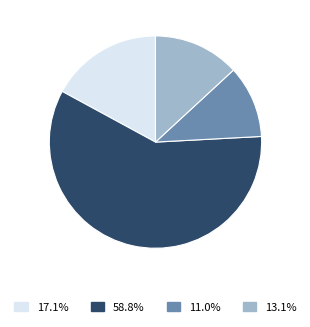

Does any single category account for the majority?

Yes